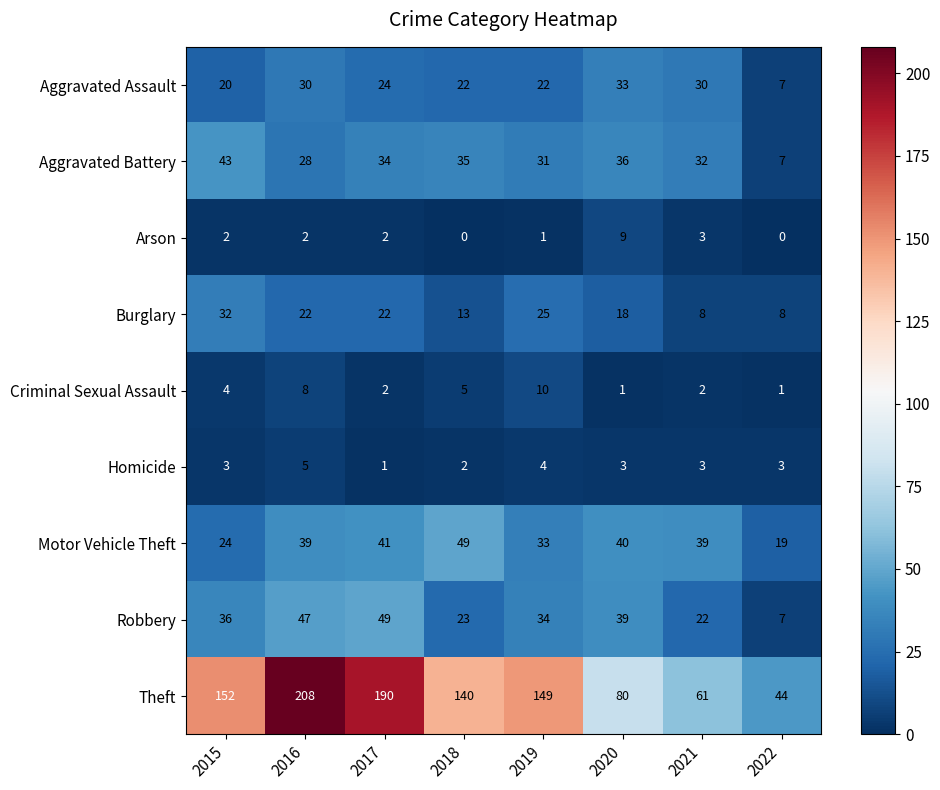

At which label does Theft first exceed 149?

2015